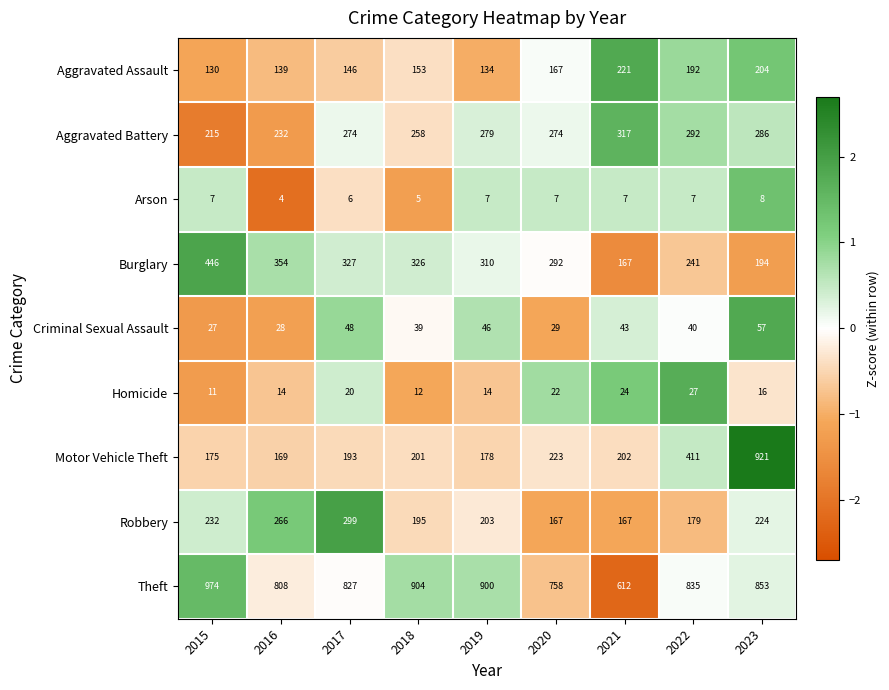

What is the total value across all series at 2021?

1760